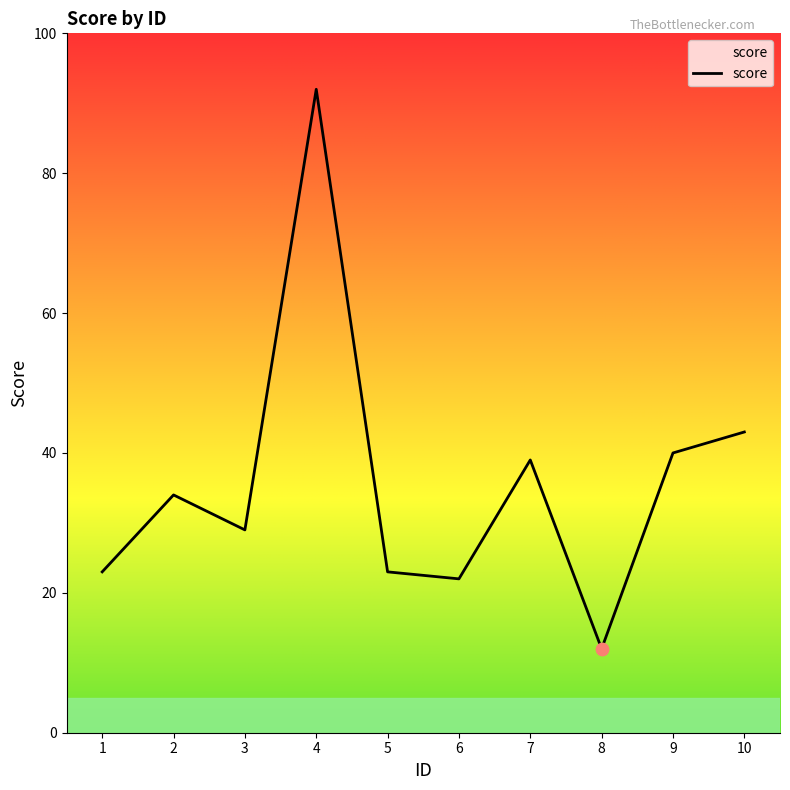

Approximately how many times larger is the value at 6 compared to 5?

1.0